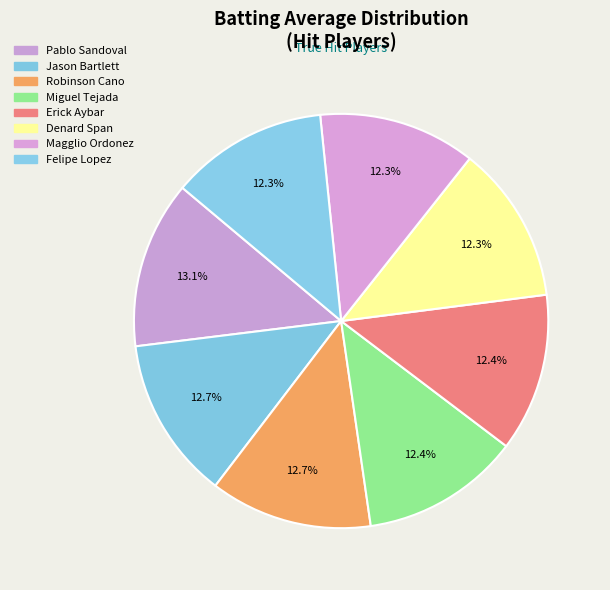

How many segments does this pie chart have?

8